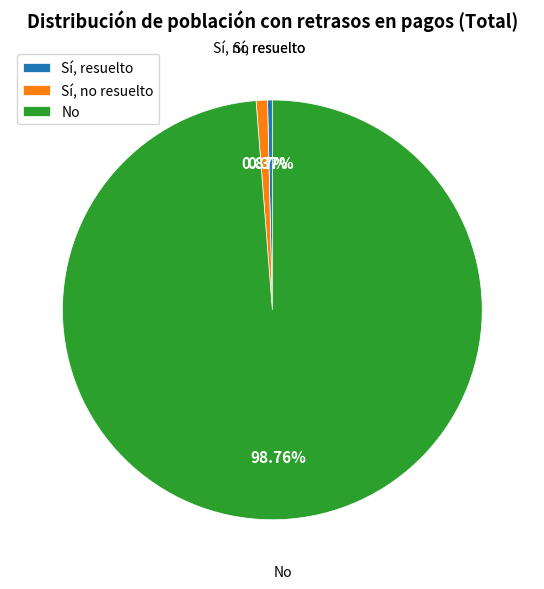

Count the number of slices in the pie.

3